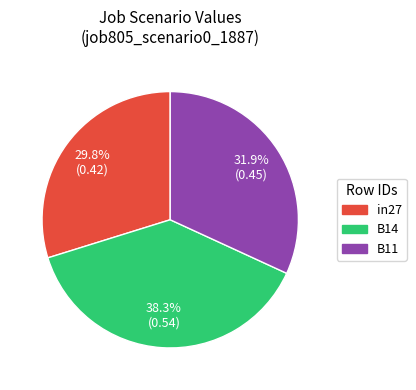

To the nearest percent, what is the difference between the B11 and in27 slice percentages?

2%